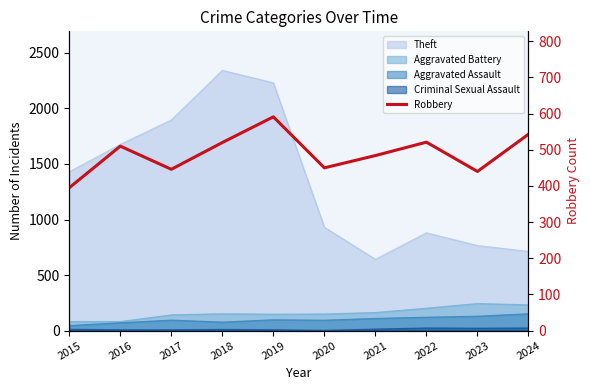

List the labels in order of value, largest first.

2019, 2024, 2022, 2018, 2016, 2021, 2020, 2017, 2023, 2015